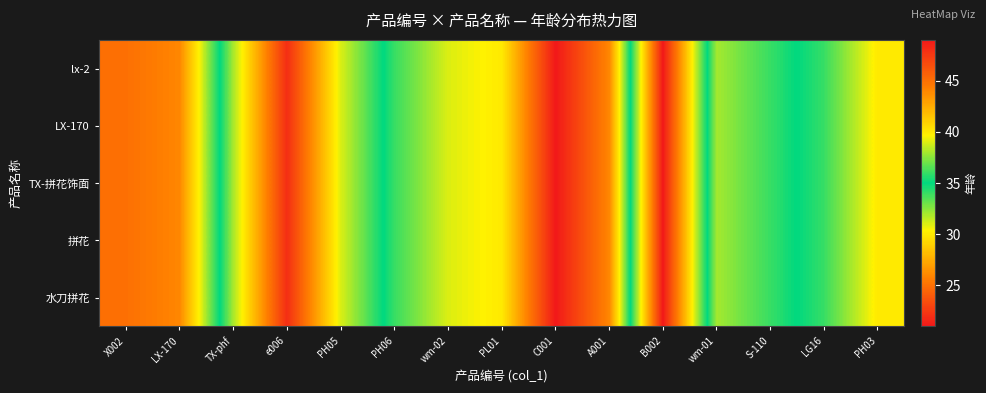

Reading right to left, what are all the values shown in this chart?

lx-2: PH03=40	LG16=36	S-110=34	wm-01=32	B002=49	A001=26	C001=21	PL01=30	wm-02=31	PH06=34	PH05=39	e006=48	TX-phf=38	LX-170=26	X002=25
LX-170: PH03=40	LG16=36	S-110=34	wm-01=32	B002=49	A001=26	C001=21	PL01=30	wm-02=31	PH06=34	PH05=39	e006=48	TX-phf=38	LX-170=26	X002=25
TX-拼花饰面: PH03=40	LG16=36	S-110=34	wm-01=32	B002=49	A001=26	C001=21	PL01=30	wm-02=31	PH06=34	PH05=39	e006=48	TX-phf=38	LX-170=26	X002=25
拼花: PH03=40	LG16=36	S-110=34	wm-01=32	B002=49	A001=26	C001=21	PL01=30	wm-02=31	PH06=34	PH05=39	e006=48	TX-phf=38	LX-170=26	X002=25
水刀拼花: PH03=40	LG16=36	S-110=34	wm-01=32	B002=49	A001=26	C001=21	PL01=30	wm-02=31	PH06=34	PH05=39	e006=48	TX-phf=38	LX-170=26	X002=25